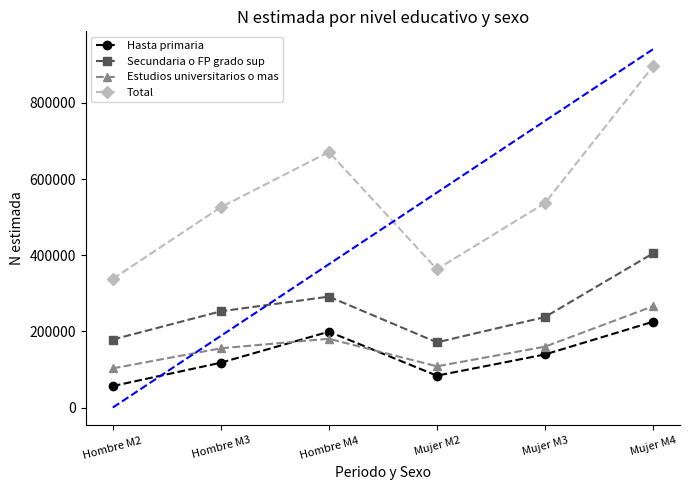

At which label does Estudios universitarios o mas first exceed 159827?

Hombre M4